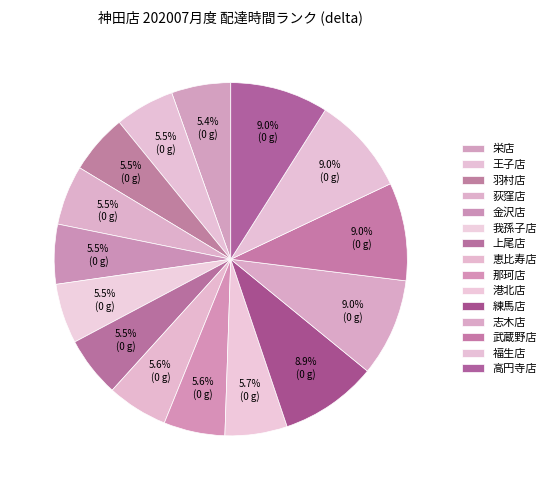

To the nearest percent, what portion does 王子店 represent?

5%